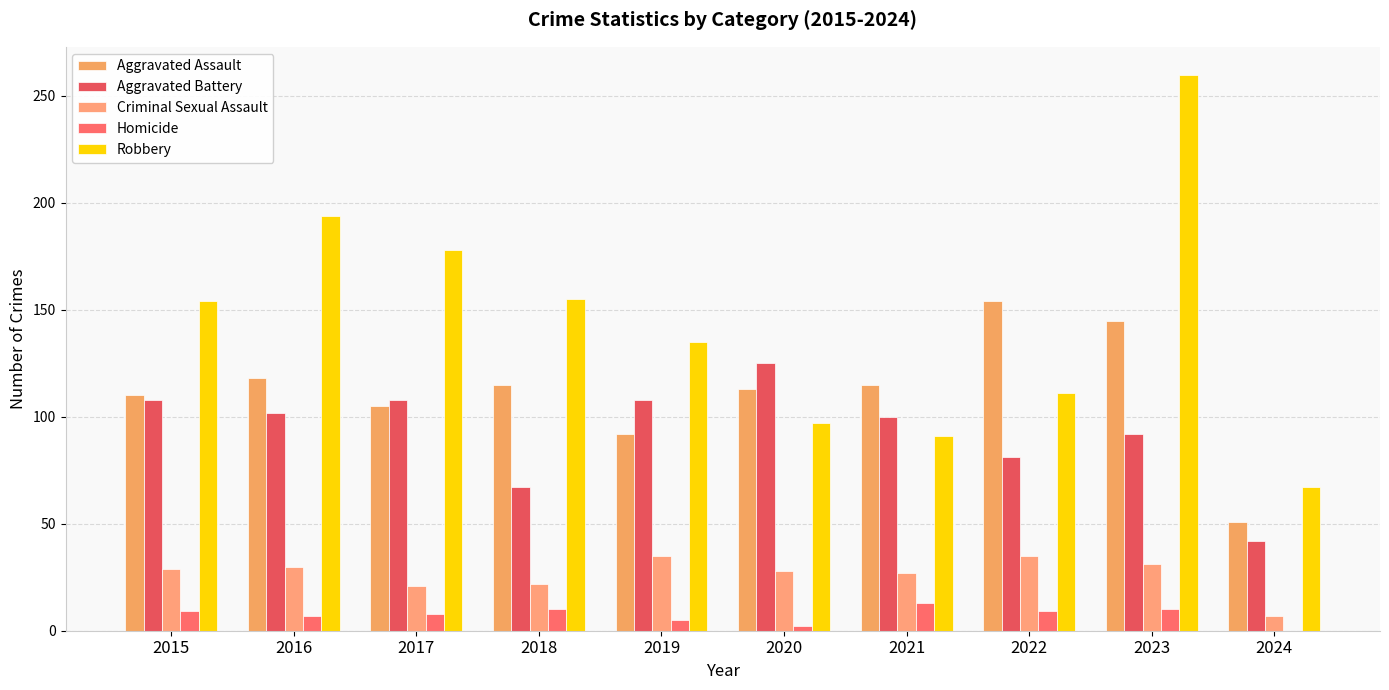

Count the number of categories in the chart.

10